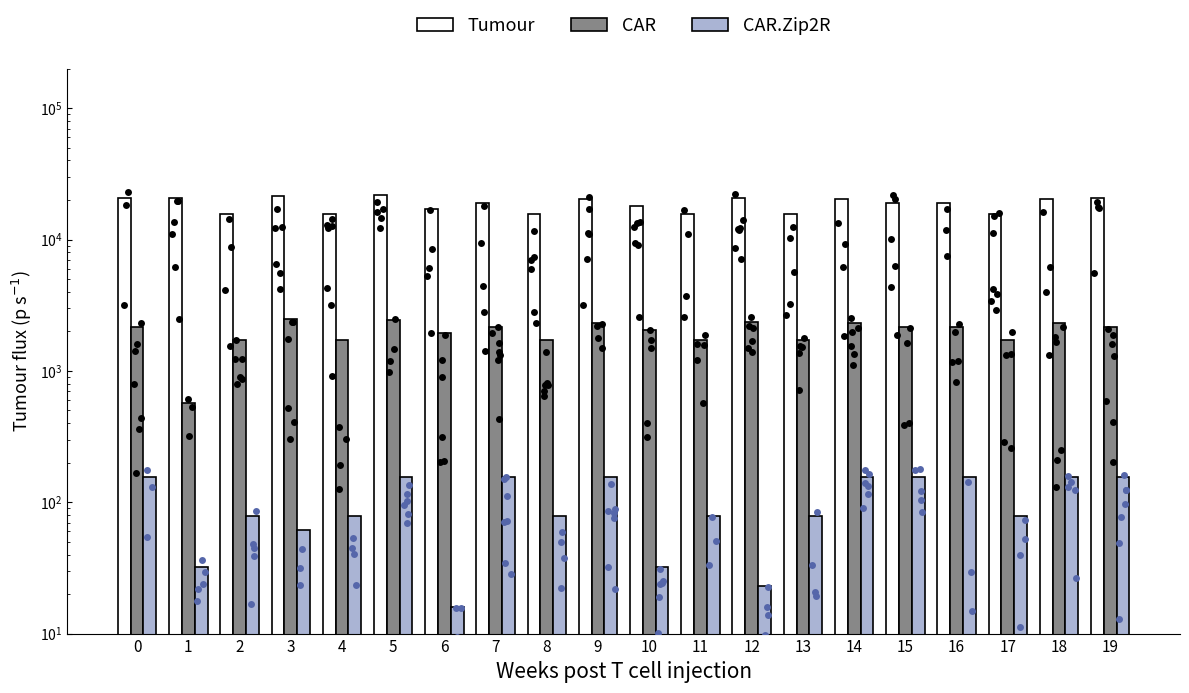

Which series has the widest spread of Y values?

Tumour